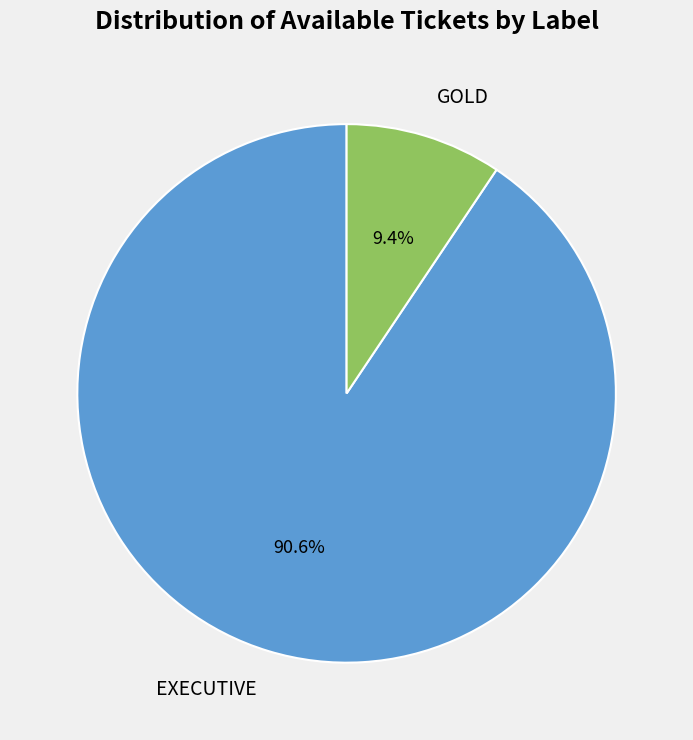

How many slices are in this pie chart?

2